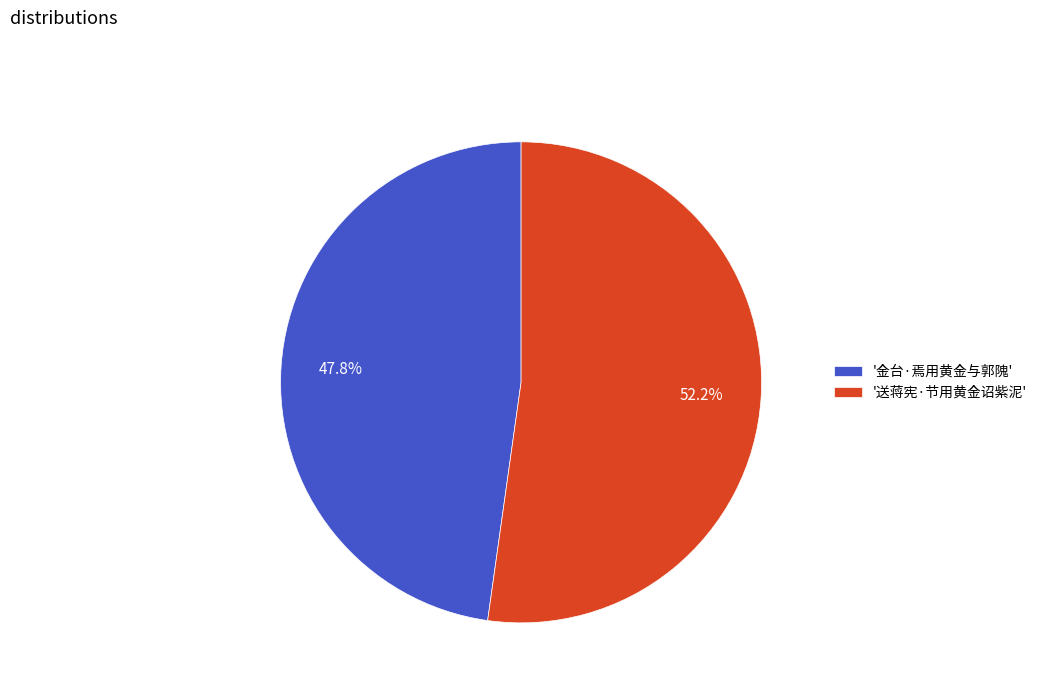

To the nearest percent, what is the difference between the largest and smallest slice percentages?

4%